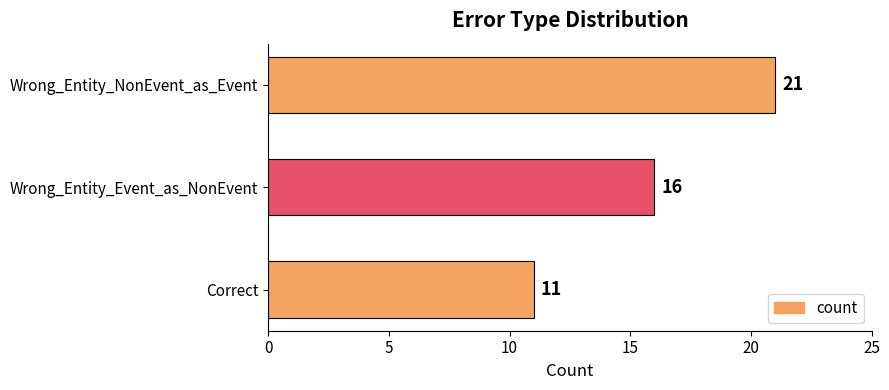

What is the difference between the maximum and minimum values?

10